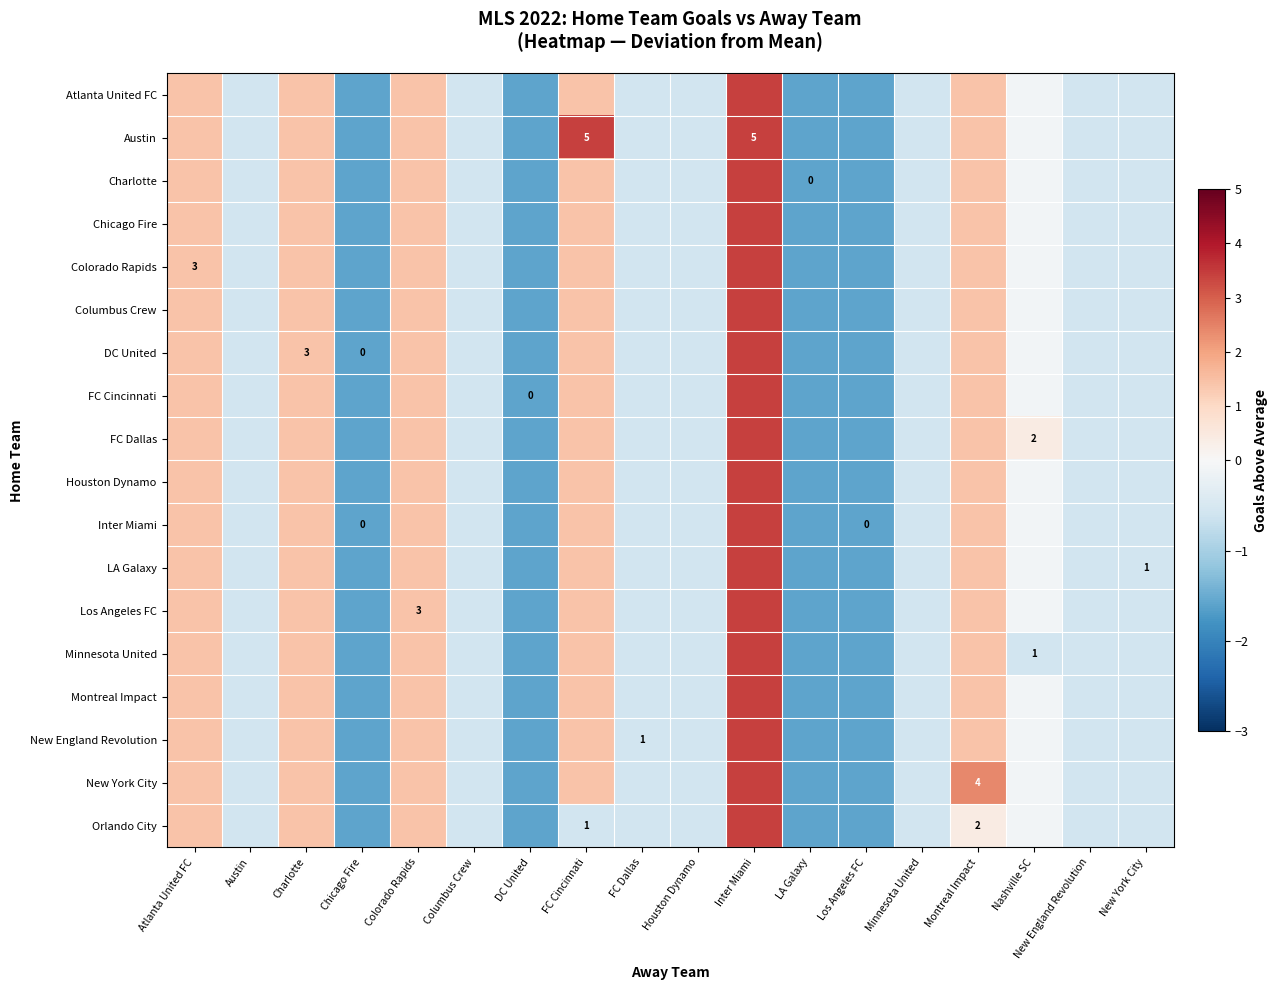

At how many categories does at least one series exceed 3?

2